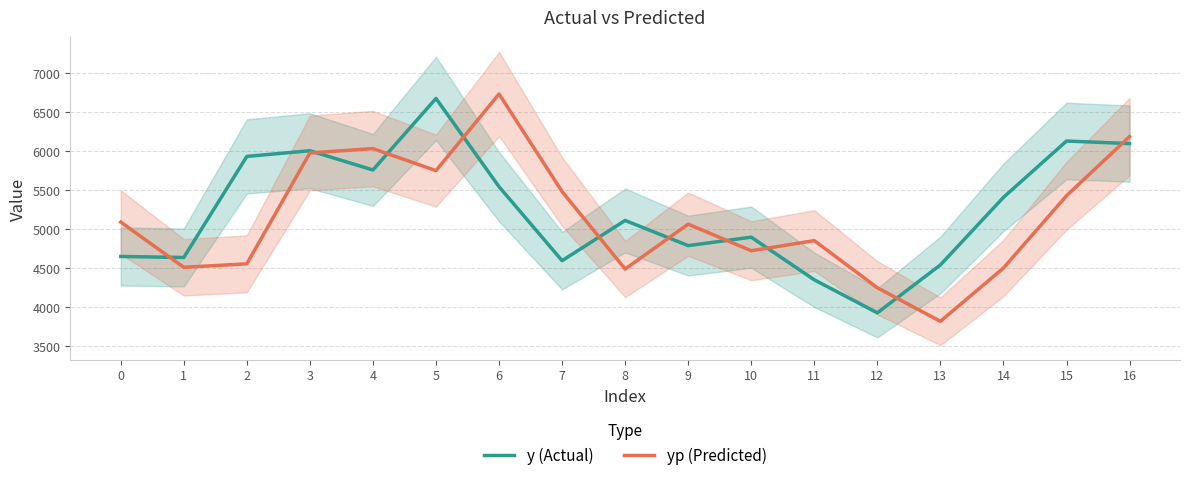

The value of yp (Predicted) at 10 is 7235.0. True or false?

False